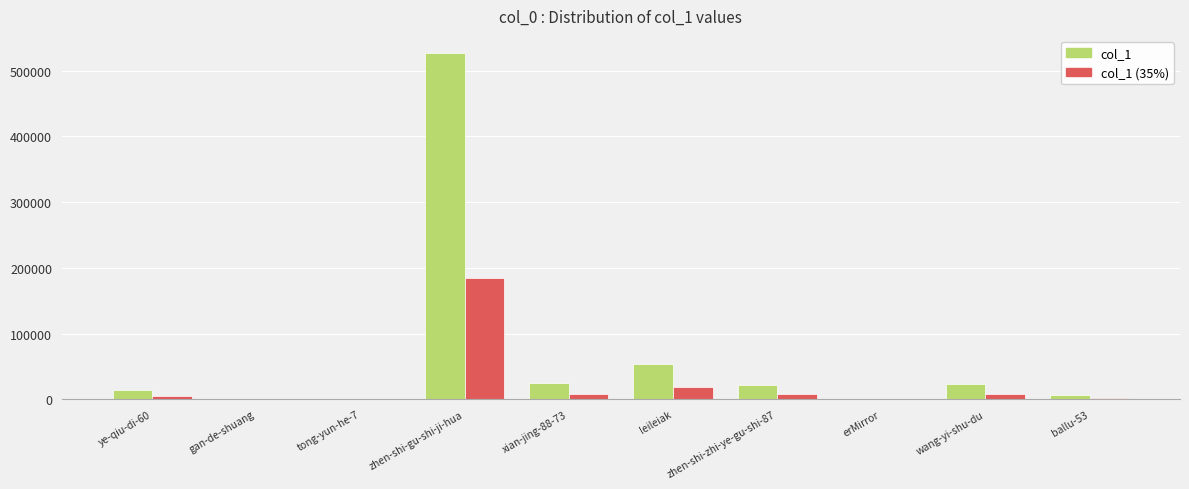

At which category does the chart reach its peak across all series?

zhen-shi-gu-shi-ji-hua